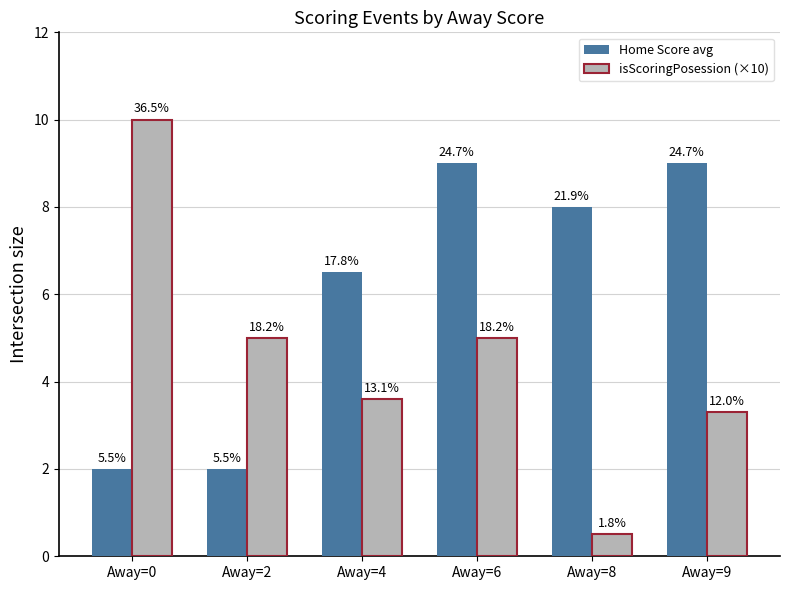

Are the bars horizontal?

No